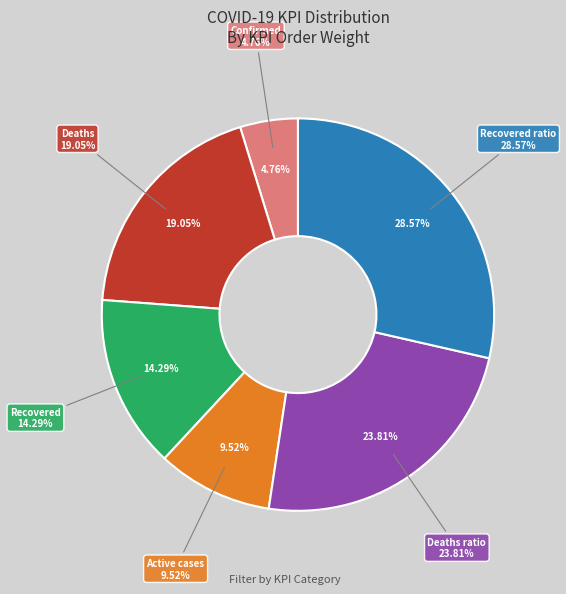

Which slice is the largest?

Recovered ratio